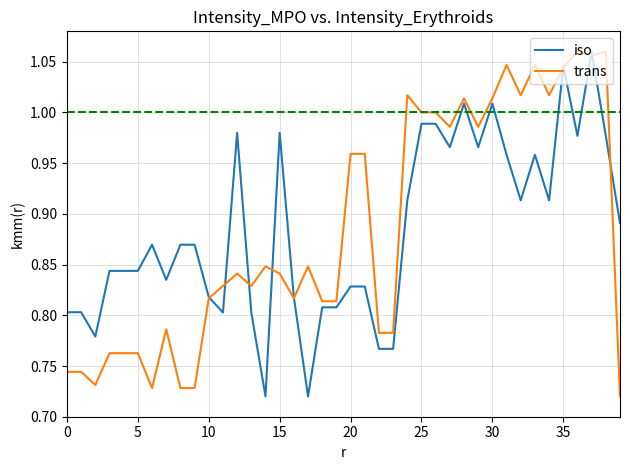

Does the chart display data point markers on the line(s)?

No